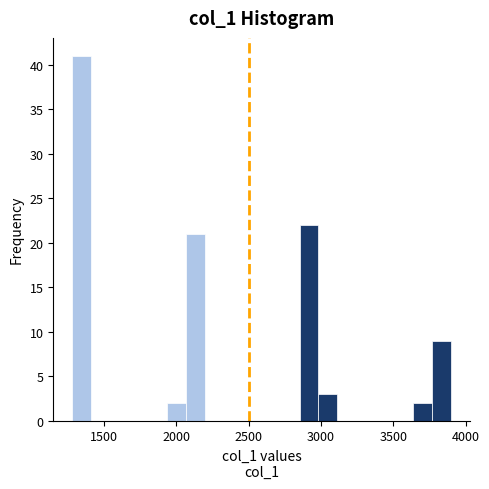

Read against the x-axis, roughly where is the centre of the tallest bar?

1350